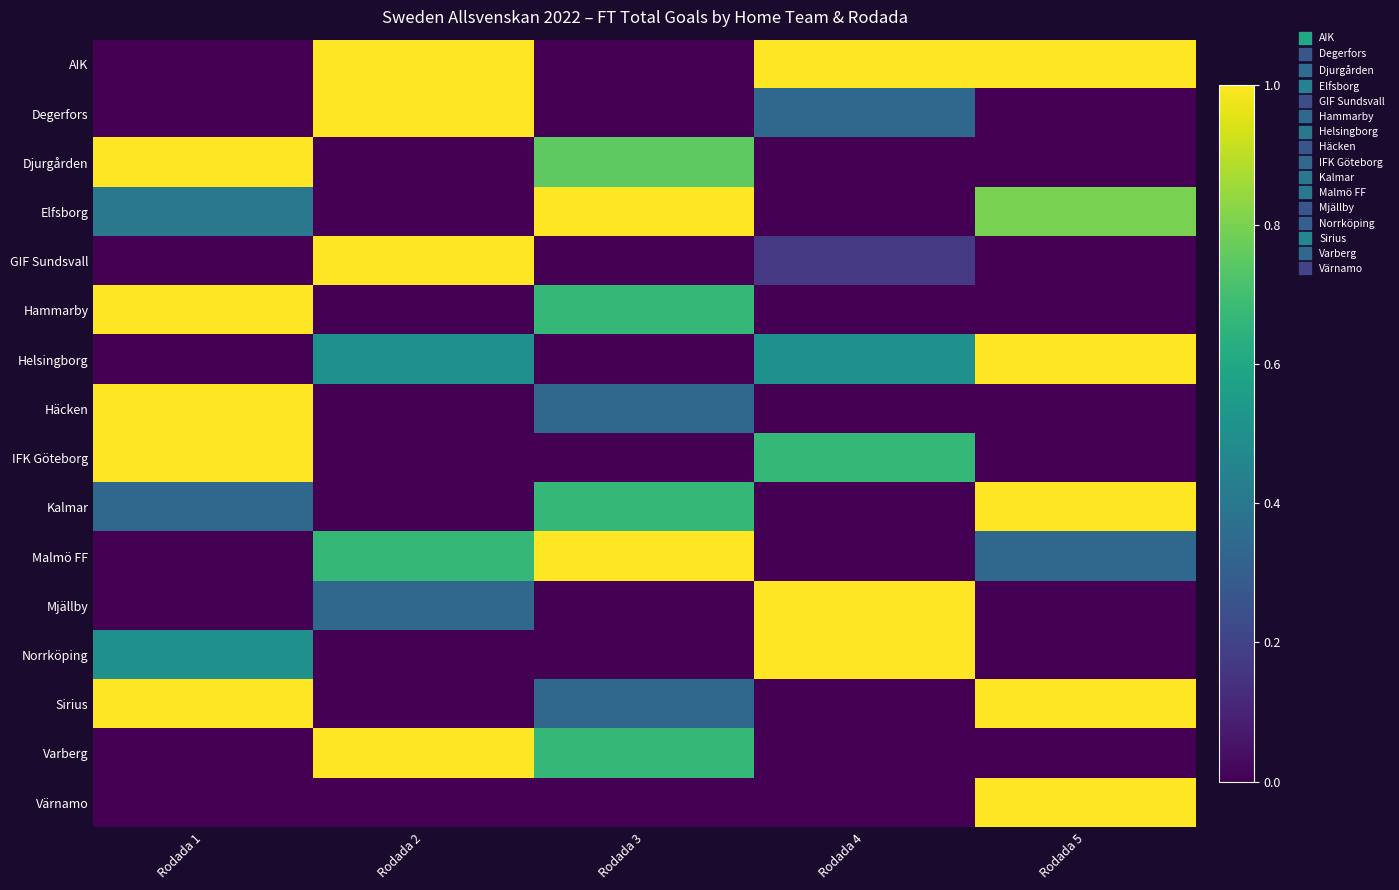

What is the difference between the highest and lowest values at Rodada 4?

1.0